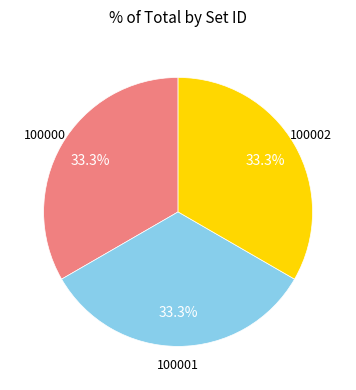

Is there a majority slice in this chart?

No